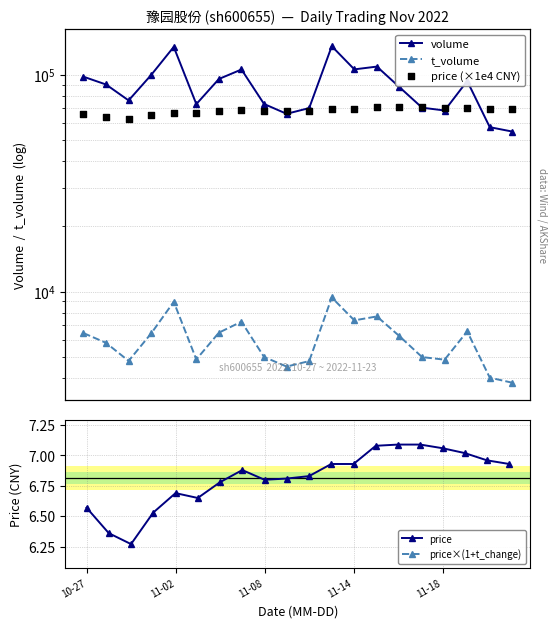

Which series has the widest spread of Y values?

volume